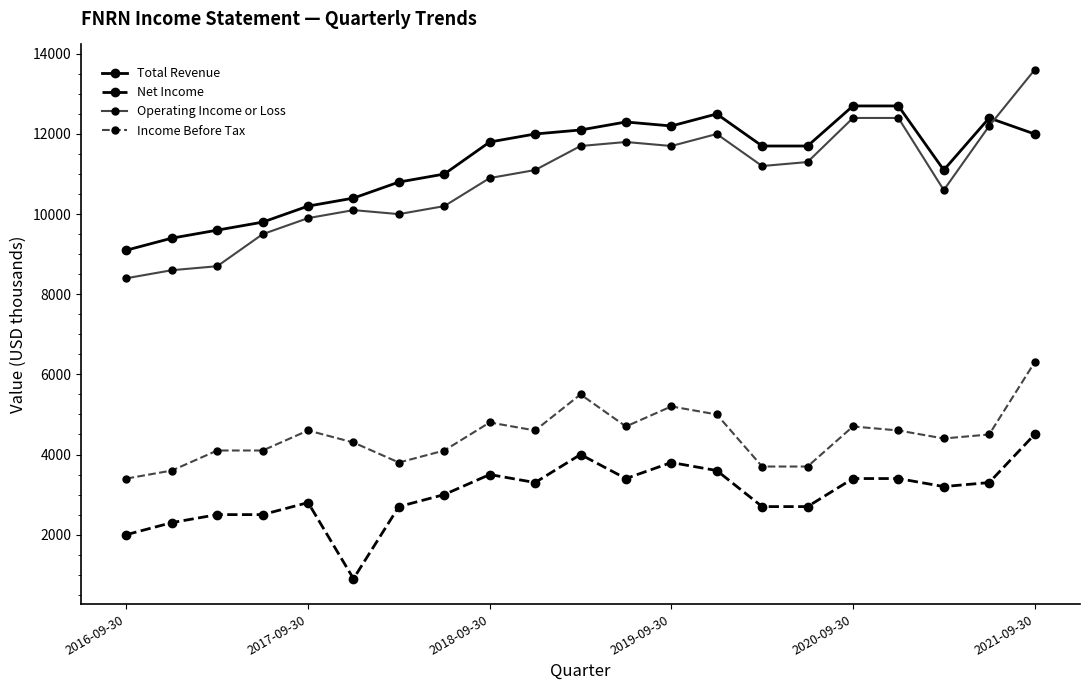

Which series has the largest range (max minus min)?

Operating Income or Loss